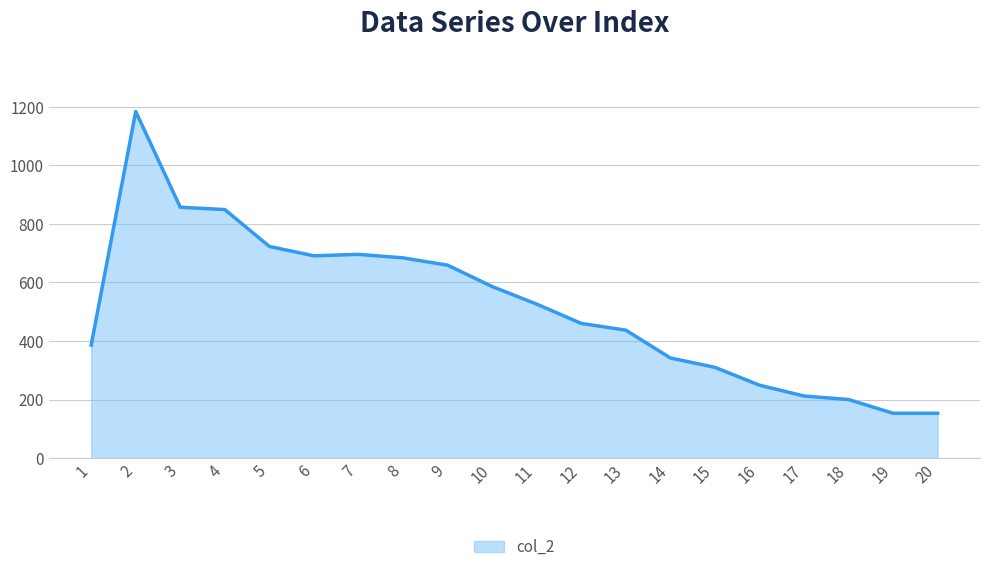

What is the approximate value at 8?

684